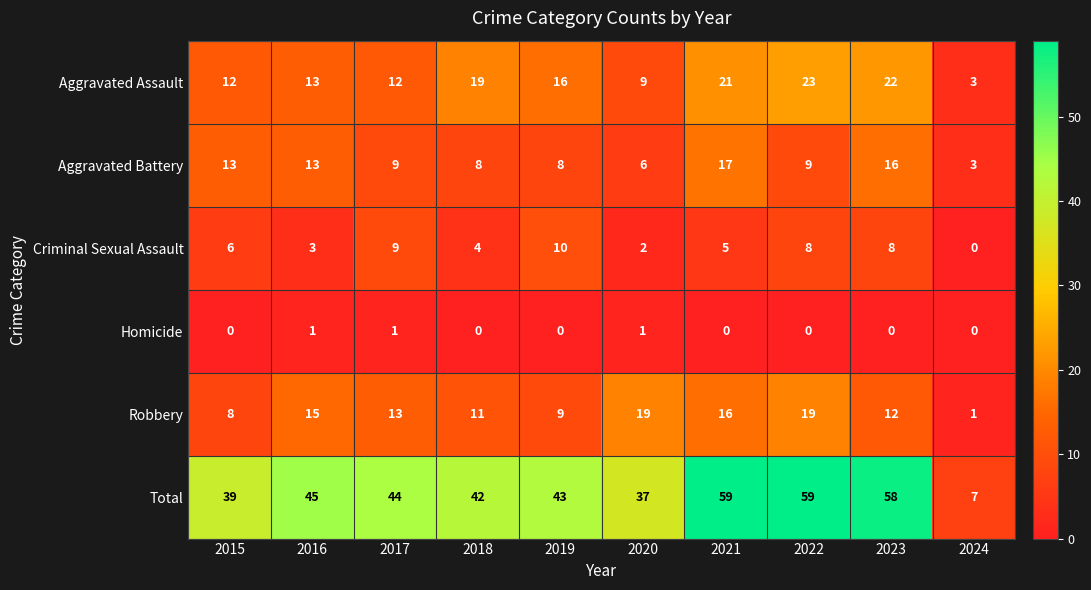

The Aggravated Battery series shows 8 at 2018. True or false?

True